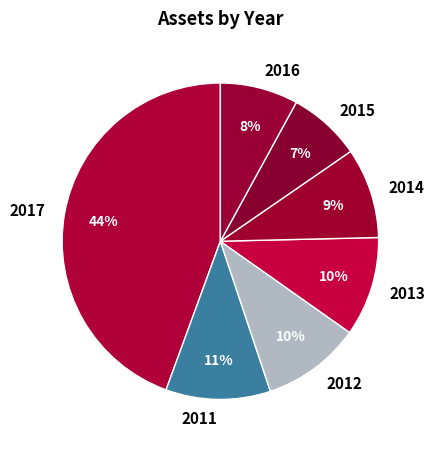

How many slices are in this pie chart?

7